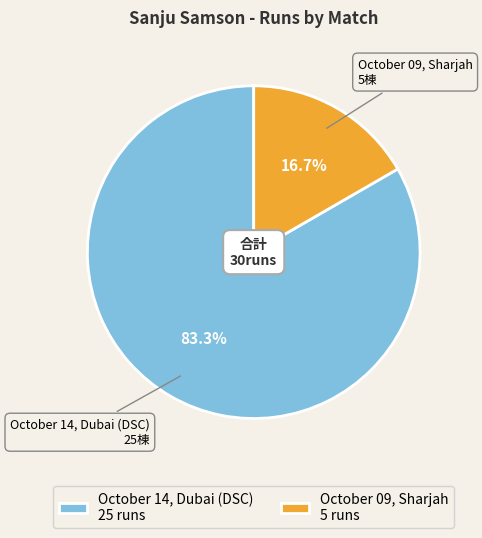

What percentage is the October 14, Dubai (DSC) slice, to the nearest percent?

83%